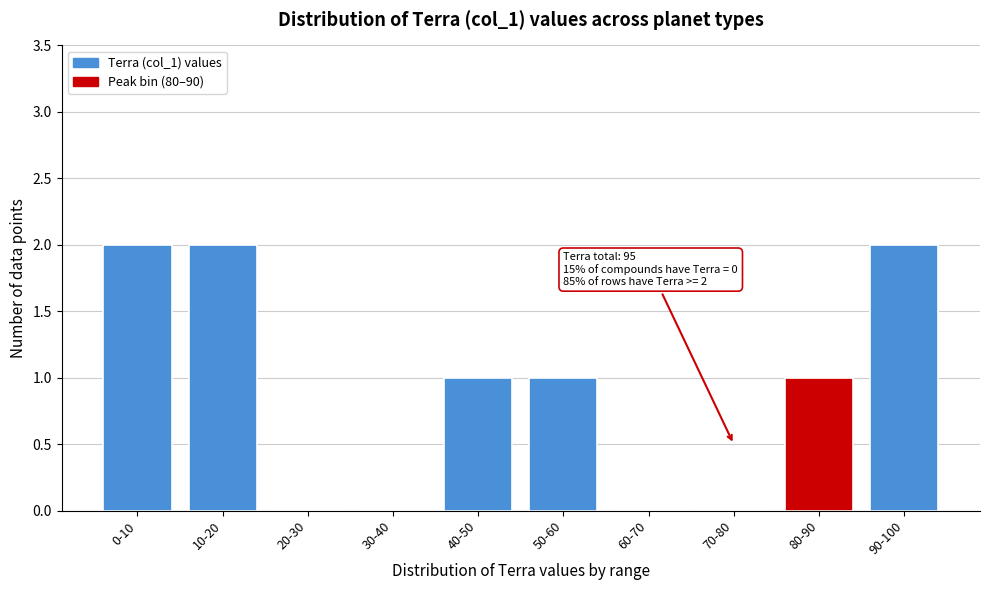

Reading right to left, extract all data points from this chart.

90-100=2	80-90=1	70-80=0	60-70=0	50-60=1	40-50=1	30-40=0	20-30=0	10-20=2	0-10=2